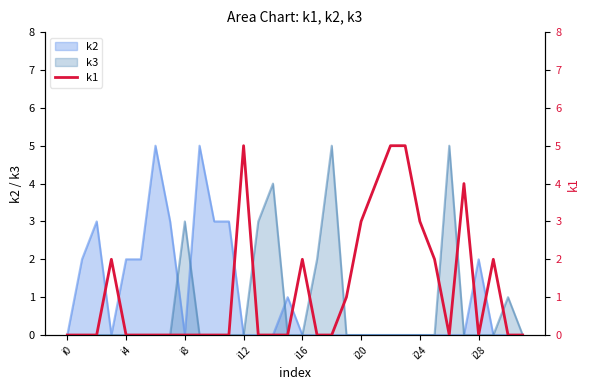

What is the maximum value shown in the chart?

5